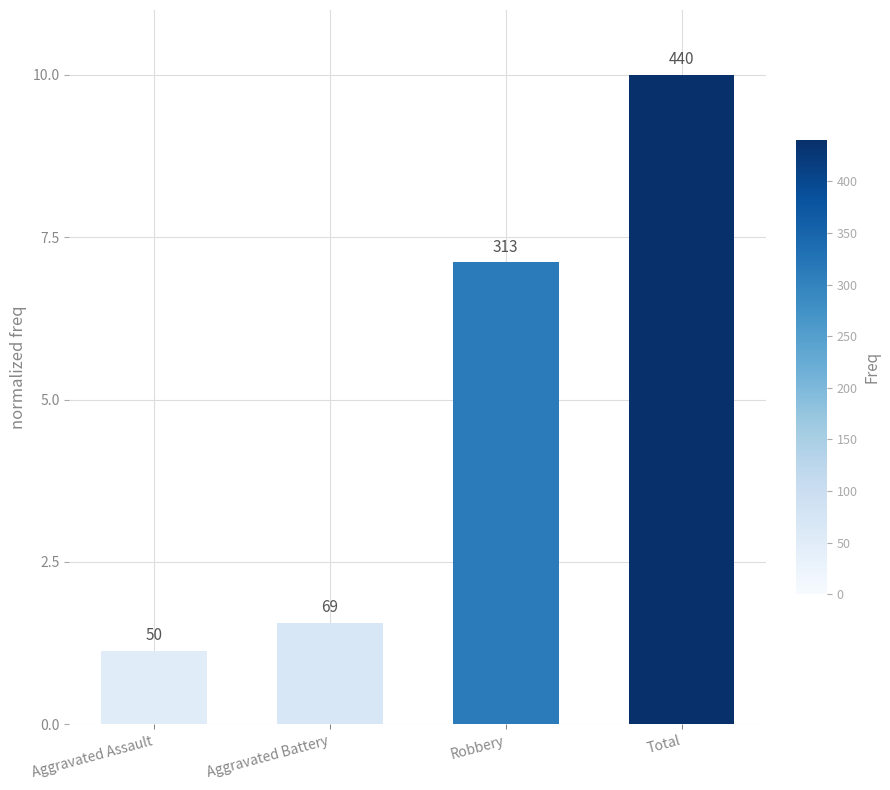

How many bars are there in total?

4